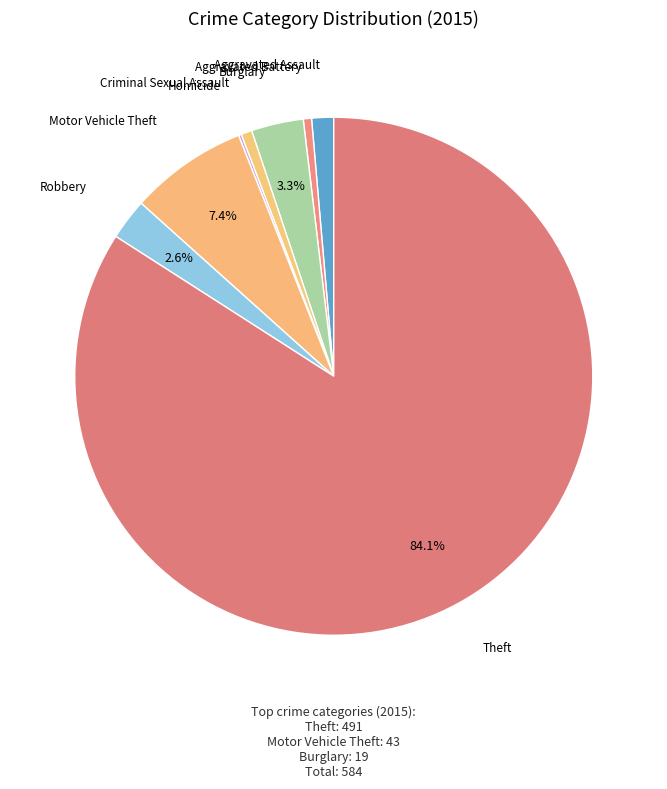

What percentage is the Criminal Sexual Assault slice, to the nearest percent?

1%